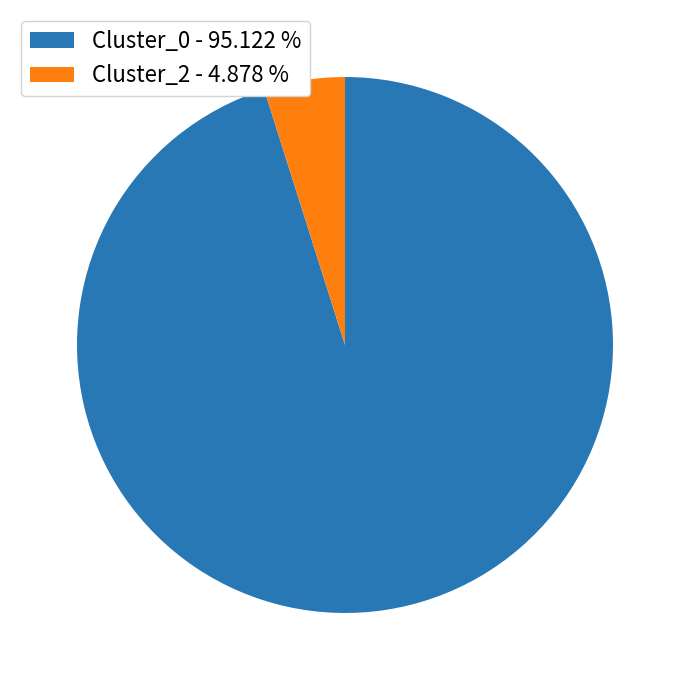

What is the majority slice?

Cluster_0